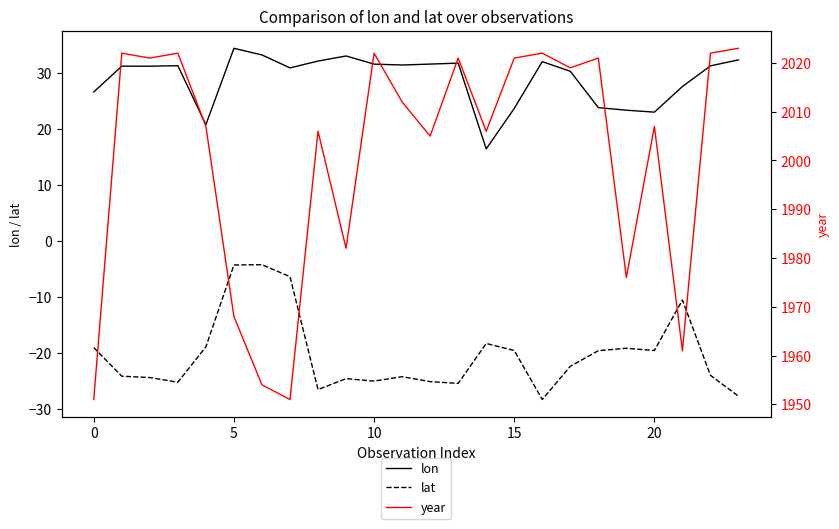

In lon, how many points are higher than both neighbors (excluding endpoints)?

6